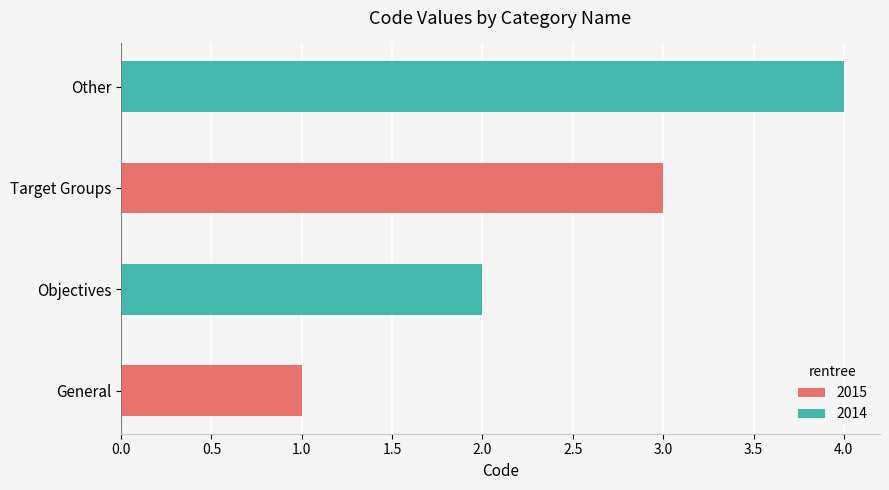

Is it true that the value at General is 0?

False